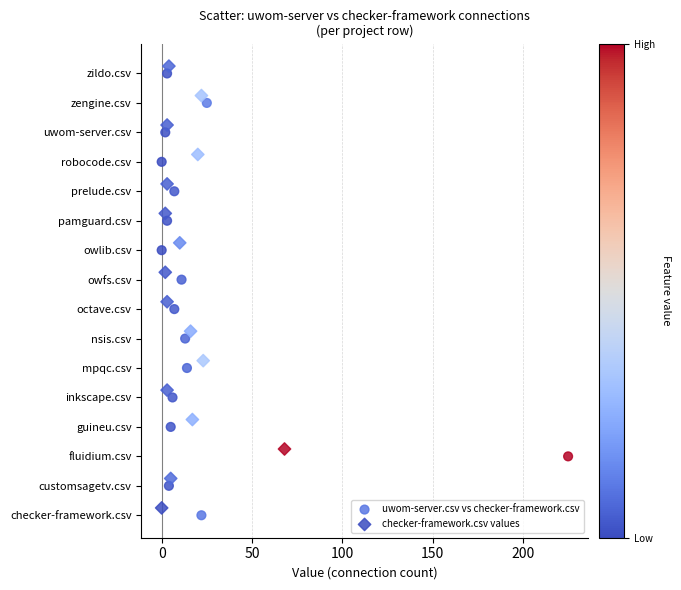

What are all the series names shown in the legend?

uwom-server.csv vs checker-framework.csv, checker-framework.csv values